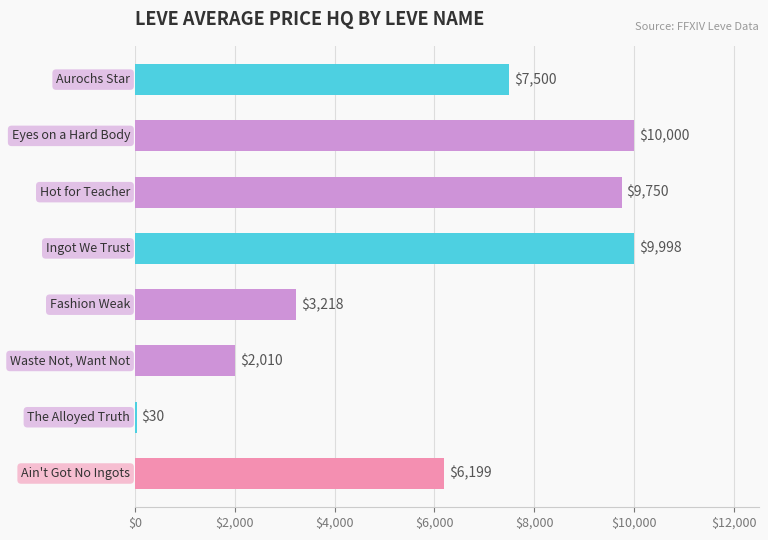

What is the greatest value displayed?

10000.0